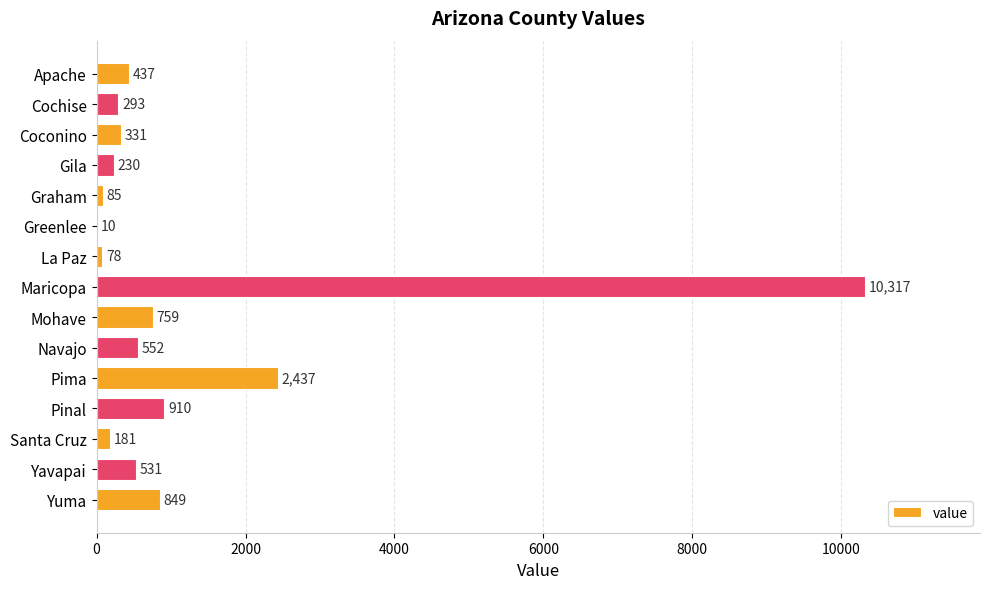

What is the sum of the values at Mohave and Apache?

1196